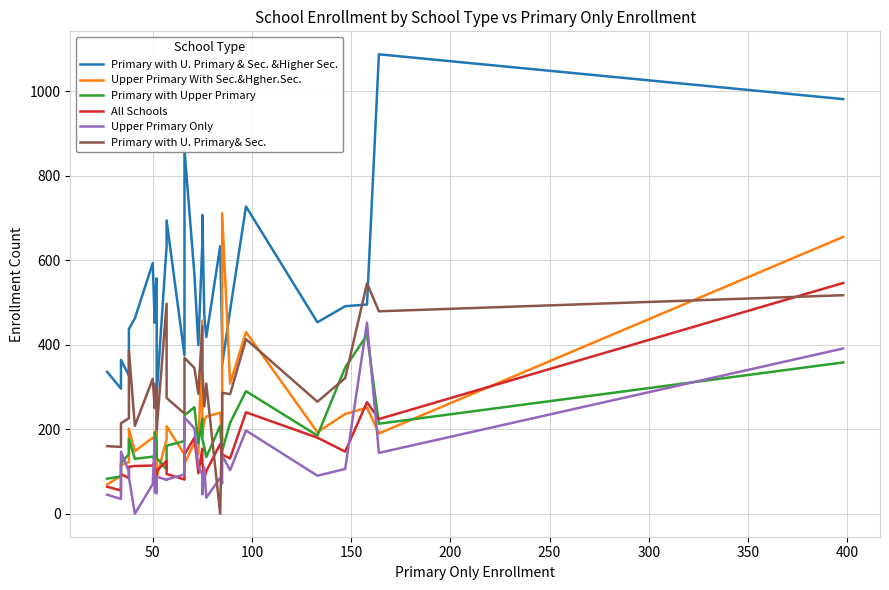

Reading right to left, transcribe all the data shown in this chart.

Primary with U. Primary & Sec. &Higher Sec.: 981	1087	495	491	453	727	481	353	414	633	418	469	707	640	399	567	862	375	694	633	282	557	513	452	593	462	437	327	364	296	336
Upper Primary With Sec.&Hgher.Sec.: 655	190	251	236	193	430	308	711	173	239	230	221	188	457	141	168	118	140	207	176	86	246	105	174	180	148	201	122	115	90	69
Primary with Upper Primary: 358	213	423	346	185	290	215	149	132	208	134	158	176	225	167	252	233	172	161	105	132	167	193	127	135	130	177	141	120	88	83
All Schools: 546	224	264	147	180	240	131	140	137	165	101	85	121	154	96	180	140	81	94	125	102	53	72	123	114	113	111	84	94	55	64
Upper Primary Only: 391	144	452	106	90	197	103	138	72	85	38	109	46	93	111	202	228	93	81	80	88	48	51	175	70	0	86	100	147	35	45
Primary with U. Primary& Sec.: 517	479	545	321	265	413	283	286	238	0	308	254	339	444	284	345	369	237	274	497	199	283	307	250	319	208	386	226	214	158	160